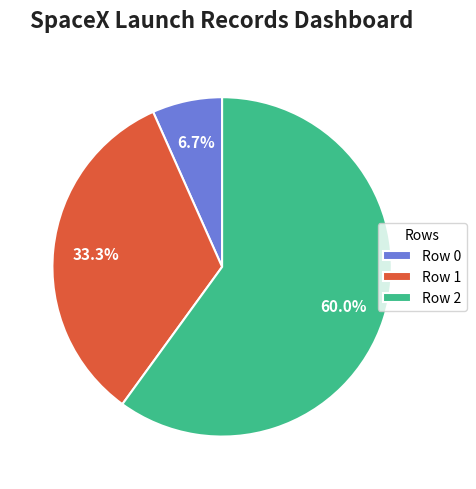

What is the largest slice in the pie chart?

Row 2